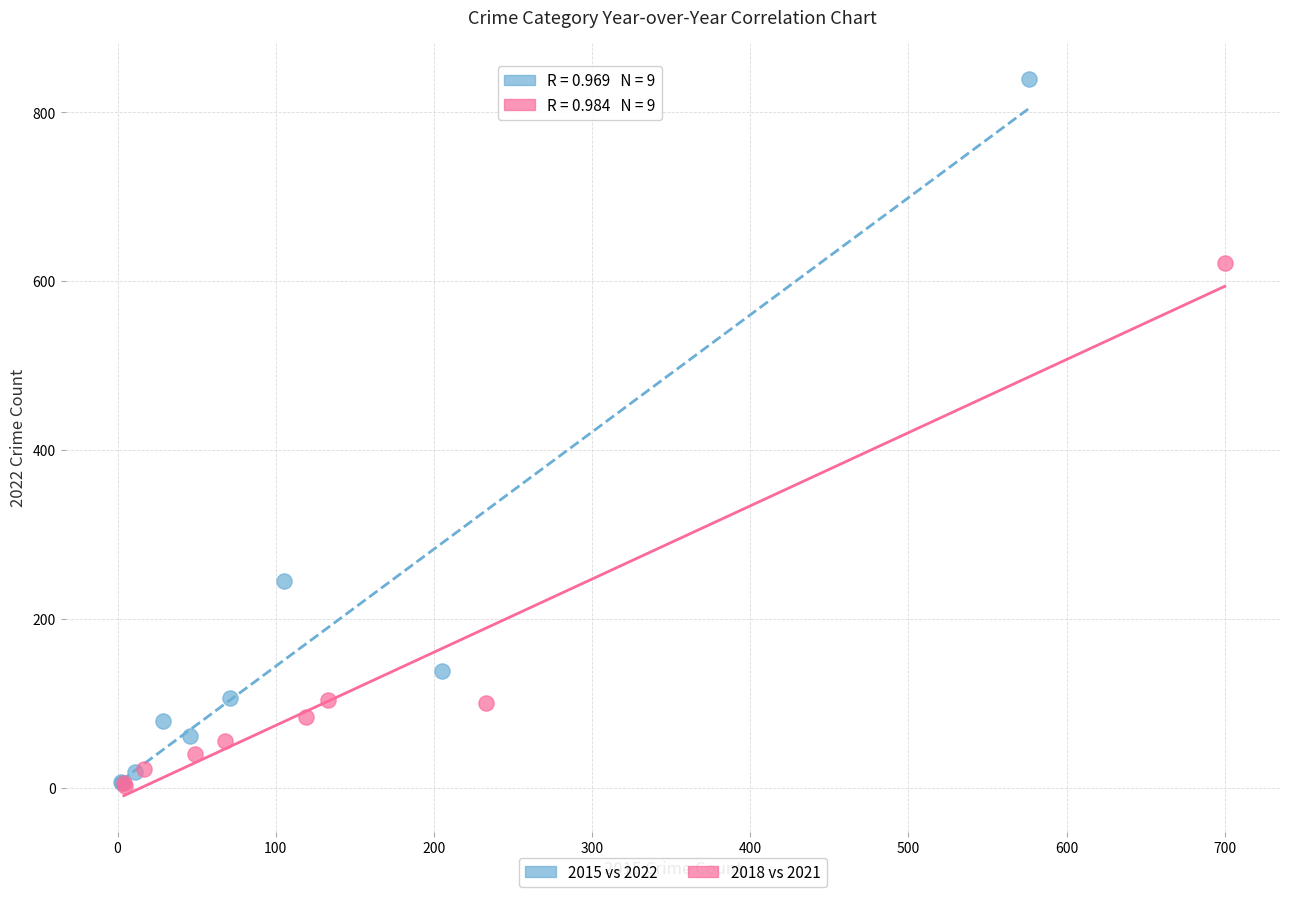

Which series has the largest Y range (max minus min)?

2015 vs 2022